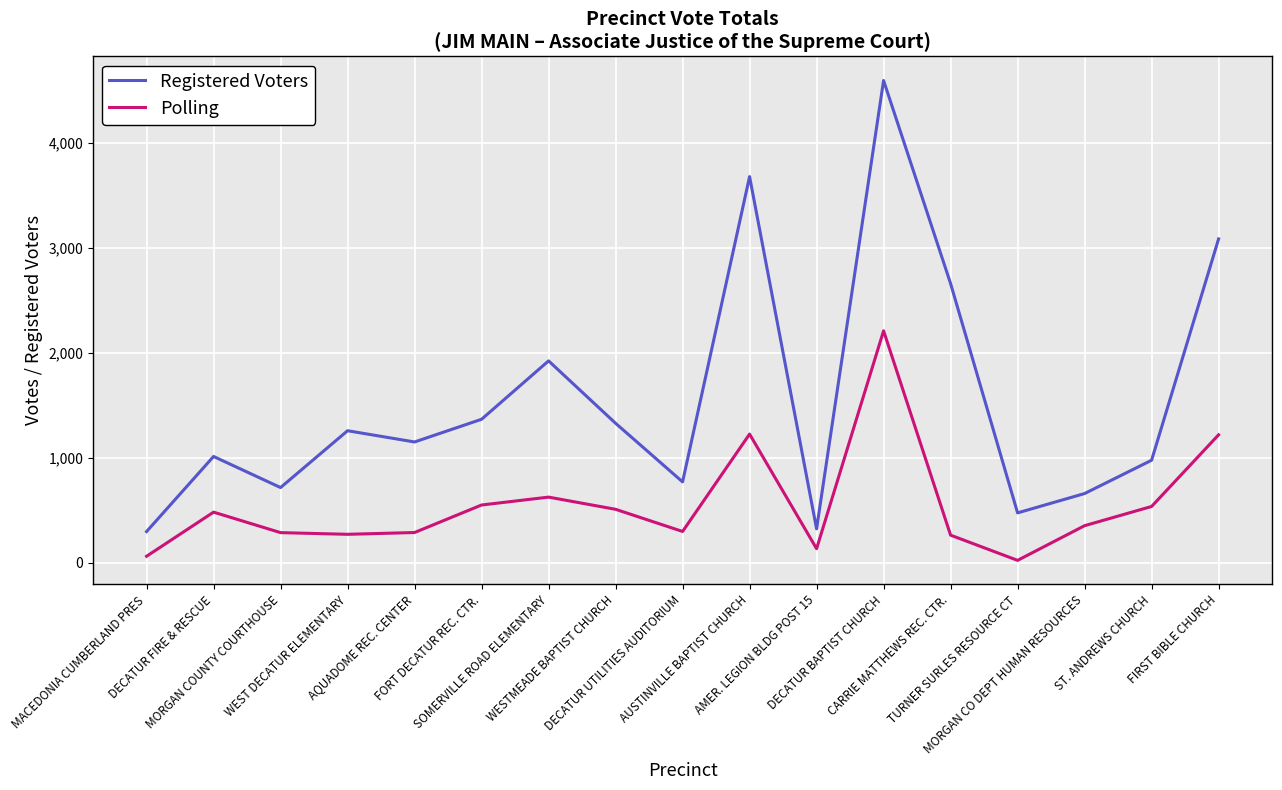

What position from the right is FORT DECATUR REC. CTR.?

12